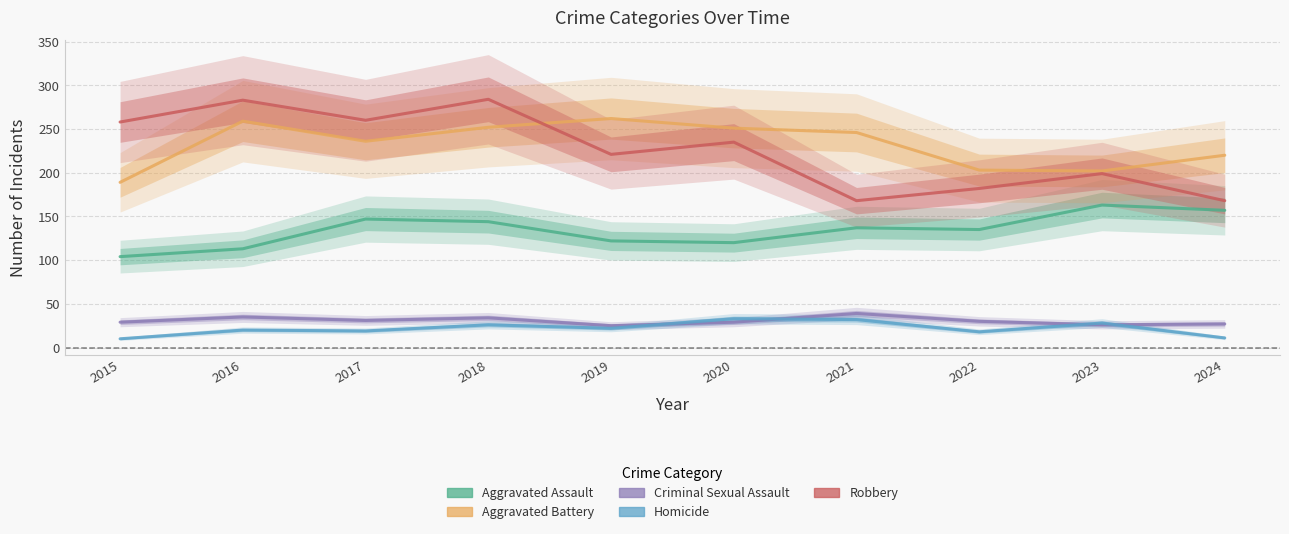

True or false: Aggravated Battery and Criminal Sexual Assault intersect in this chart.

False